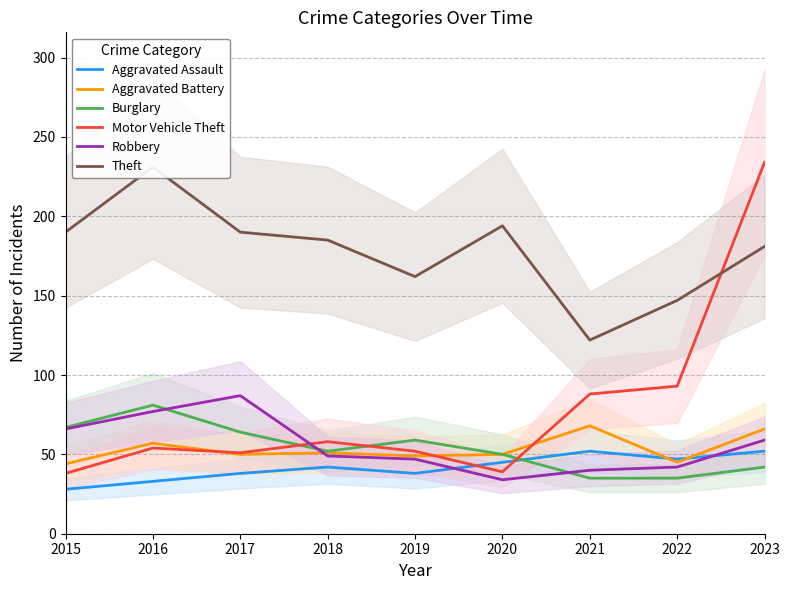

Reading left to right, extract all data points from this chart.

Aggravated Assault: 28	33	38	42	38	45	52	47	52
Aggravated Battery: 44	57	50	51	49	50	68	45	66
Burglary: 67	81	64	52	59	50	35	35	42
Motor Vehicle Theft: 38	54	51	58	52	39	88	93	234
Robbery: 66	77	87	49	47	34	40	42	59
Theft: 190	231	190	185	162	194	122	147	181